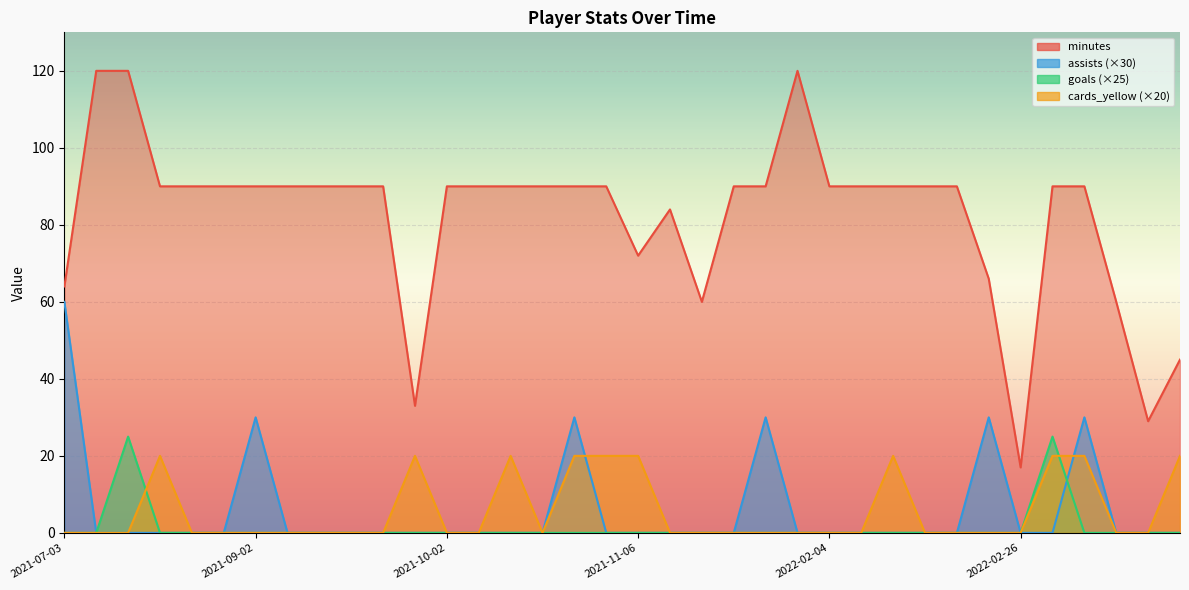

List the labels in order of cards_yellow value, smallest first.

2021-07-03, 2021-07-07, 2021-07-11, 2021-08-22, 2021-08-29, 2021-09-02, 2021-09-08, 2021-09-11, 2021-09-14, 2021-09-19, 2021-10-02, 2021-10-16, 2021-10-24, 2021-11-20, 2021-12-08, 2021-12-30, 2022-01-03, 2022-01-10, 2022-02-04, 2022-02-08, 2022-02-15, 2022-02-20, 2022-02-23, 2022-02-26, 2022-04-02, 2022-03-29, 2021-08-14, 2021-09-25, 2021-10-20, 2021-10-30, 2021-11-02, 2021-11-06, 2022-02-12, 2022-03-26, 2022-04-02, 2022-04-02